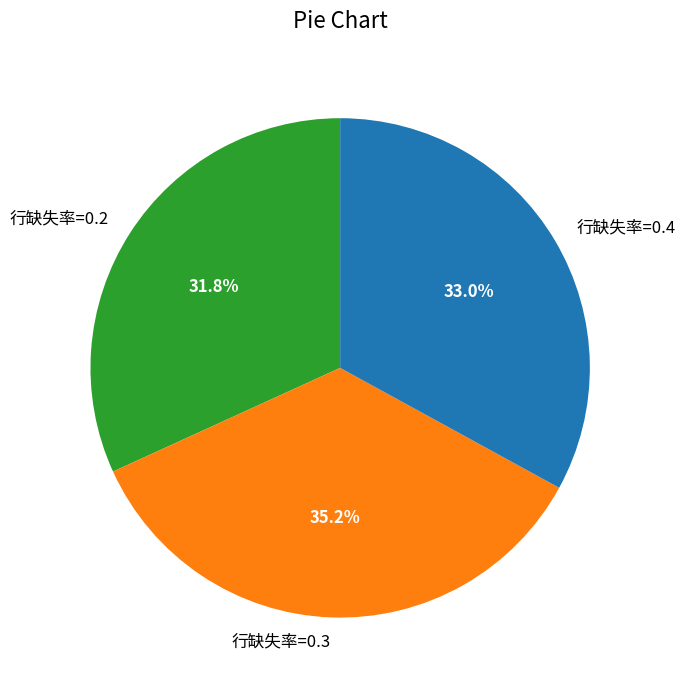

Is there a majority slice in this chart?

No